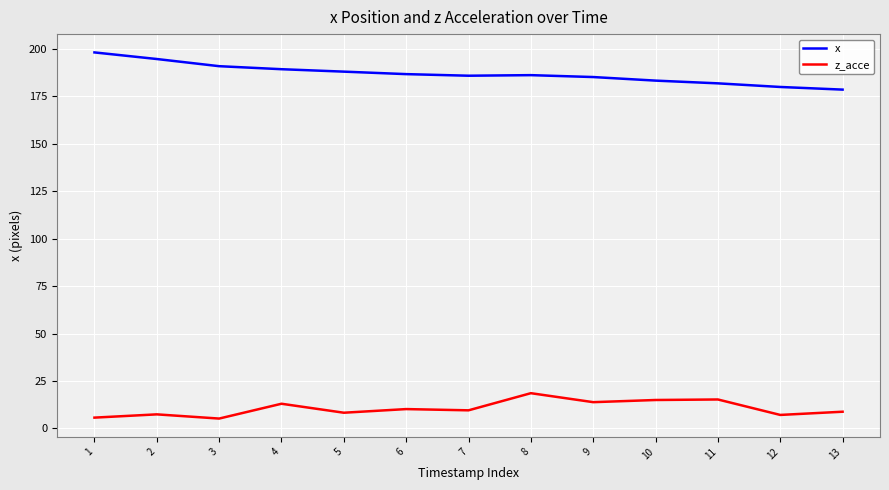

The z_acce series shows 18.6 at 8. True or false?

True